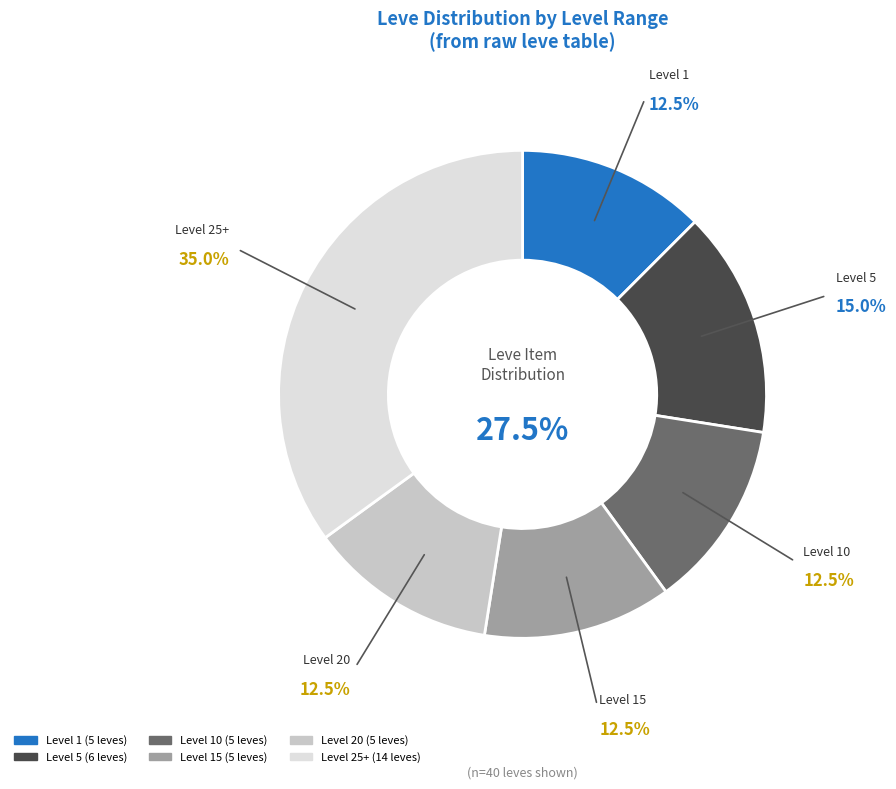

Is it true that Leve Level 10 (Iron Skillet) is 10% of the pie?

False